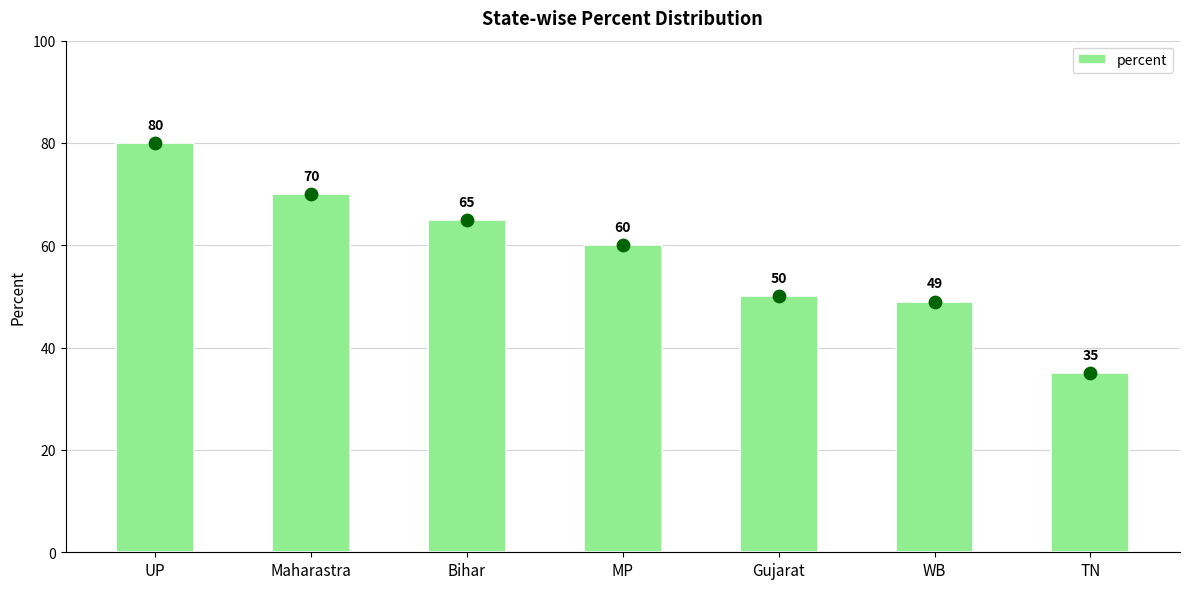

What is the change in value from UP to MP?

-20